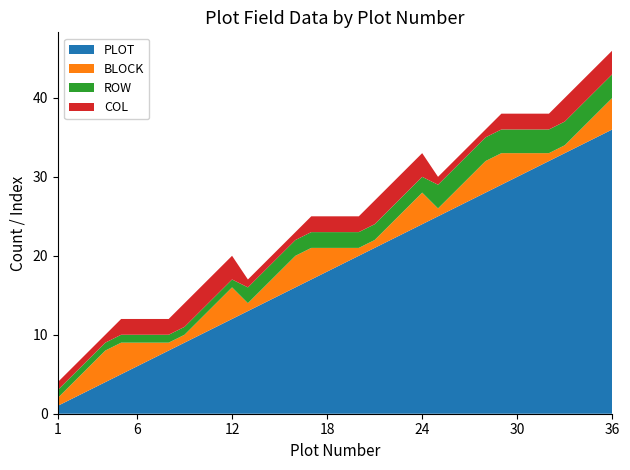

Reading left to right, list all the values displayed in this chart.

PLOT: 1=1	2=2	3=3	4=4	5=5	6=6	7=7	8=8	9=9	10=10	11=11	12=12	13=13	14=14	15=15	16=16	17=17	18=18	19=19	20=20	21=21	22=22	23=23	24=24	25=25	26=26	27=27	28=28	29=29	30=30	31=31	32=32	33=33	34=34	35=35	36=36
BLOCK: 1=1	2=2	3=3	4=4	5=4	6=3	7=2	8=1	9=1	10=2	11=3	12=4	13=1	14=2	15=3	16=4	17=4	18=3	19=2	20=1	21=1	22=2	23=3	24=4	25=1	26=2	27=3	28=4	29=4	30=3	31=2	32=1	33=1	34=2	35=3	36=4
ROW: 1=1	2=1	3=1	4=1	5=1	6=1	7=1	8=1	9=1	10=1	11=1	12=1	13=2	14=2	15=2	16=2	17=2	18=2	19=2	20=2	21=2	22=2	23=2	24=2	25=3	26=3	27=3	28=3	29=3	30=3	31=3	32=3	33=3	34=3	35=3	36=3
COL: 1=1	2=1	3=1	4=1	5=2	6=2	7=2	8=2	9=3	10=3	11=3	12=3	13=1	14=1	15=1	16=1	17=2	18=2	19=2	20=2	21=3	22=3	23=3	24=3	25=1	26=1	27=1	28=1	29=2	30=2	31=2	32=2	33=3	34=3	35=3	36=3